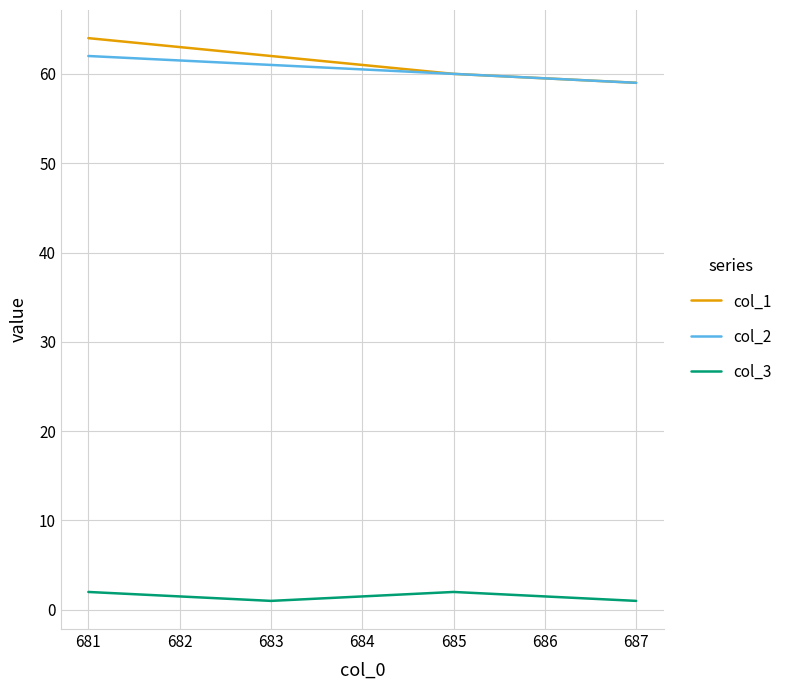

At which category does col_3 reach its first local peak?

685